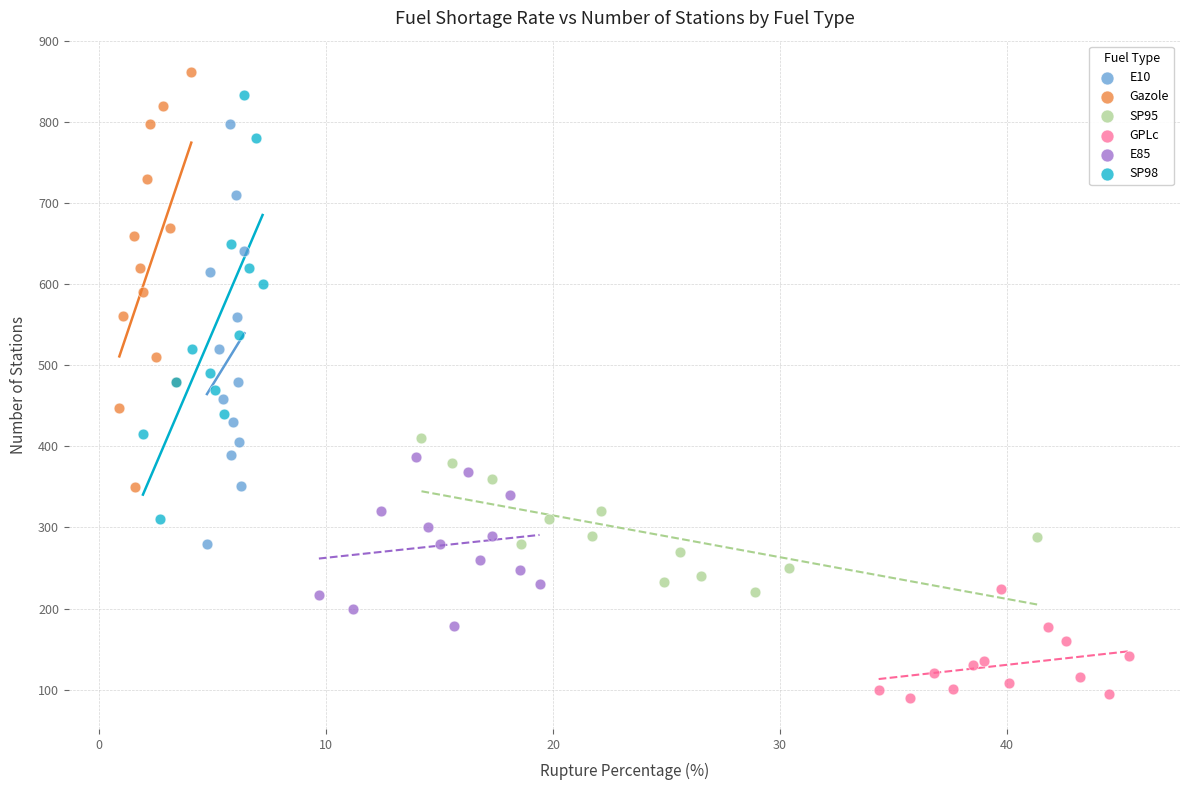

Which series has the largest Y range (max minus min)?

SP98